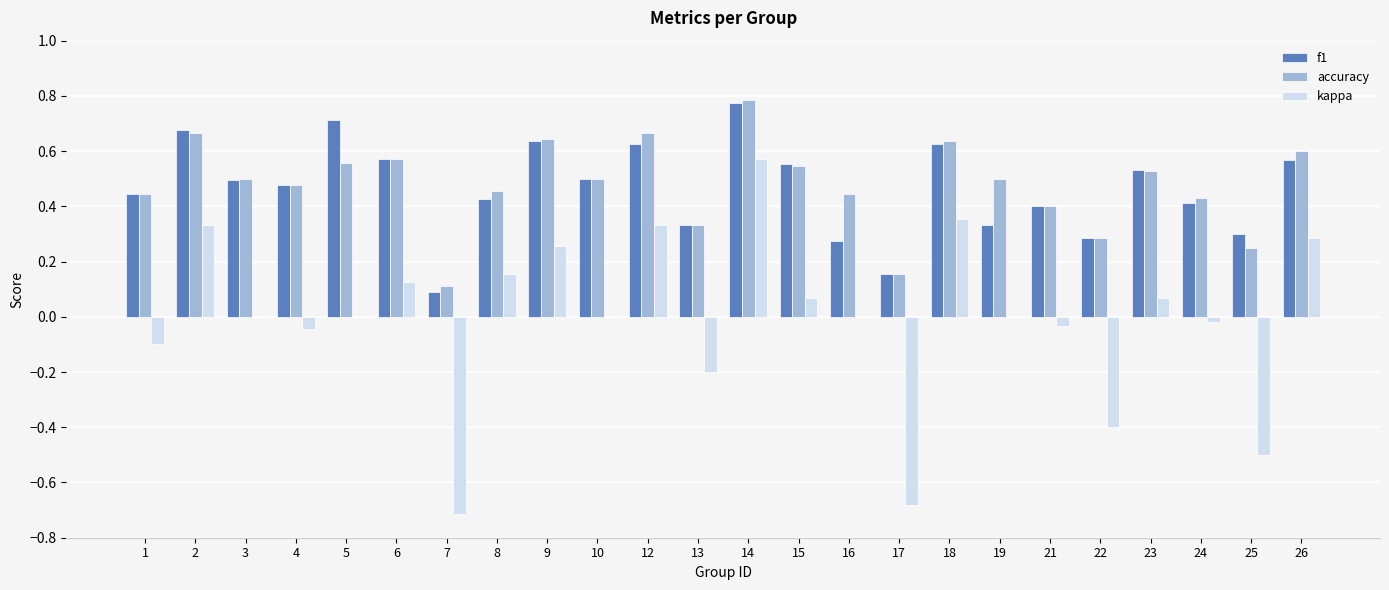

What is the total value across all series at 9?

1.5